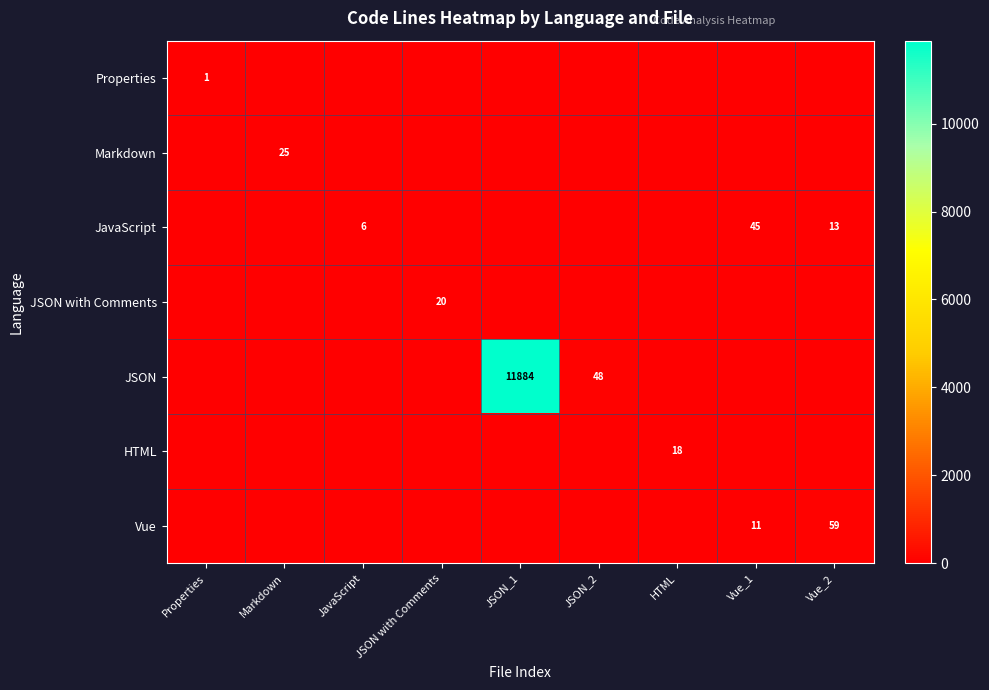

Is it true that Vue equals 59 at Vue_2?

True